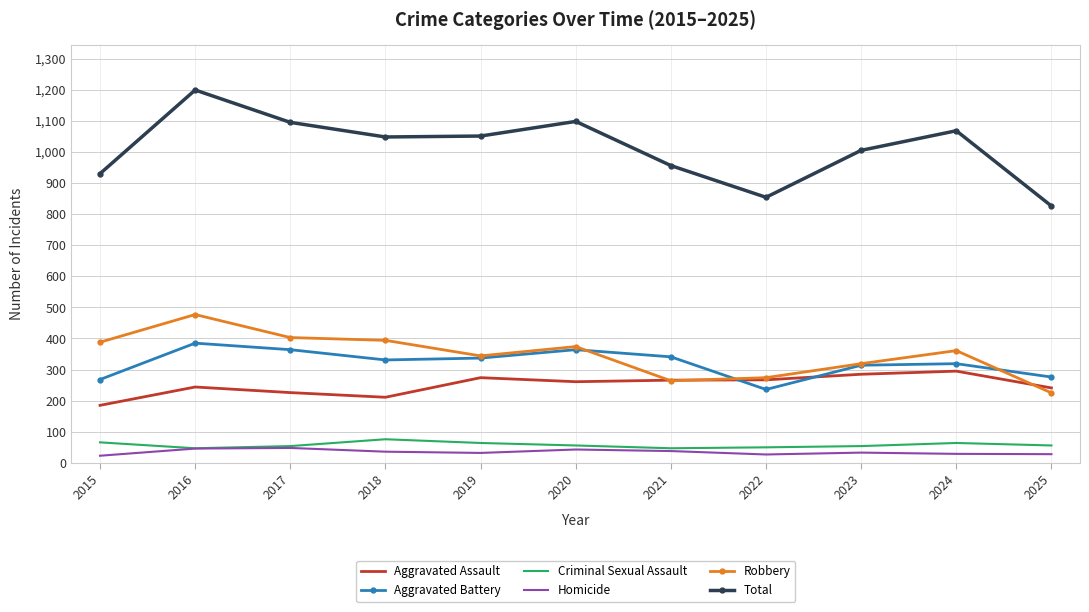

Is the value of Robbery at 2018 greater than the value of Criminal Sexual Assault at 2016?

Yes